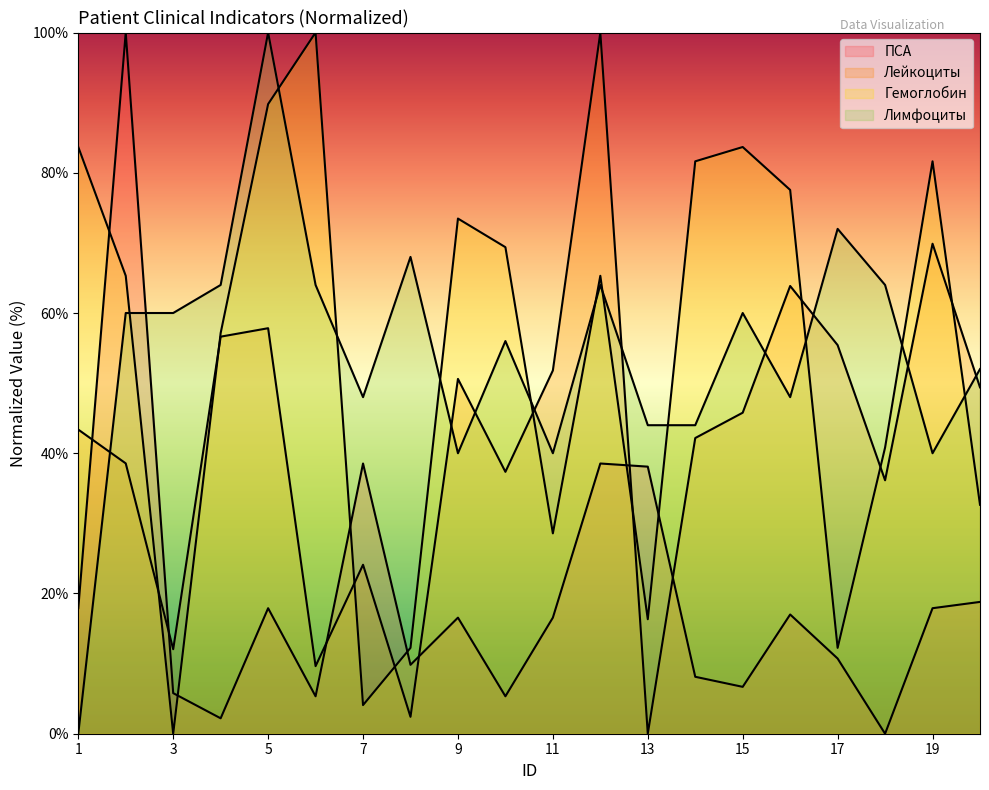

What is the difference between the ПСА values at 17 and 2?

89.3